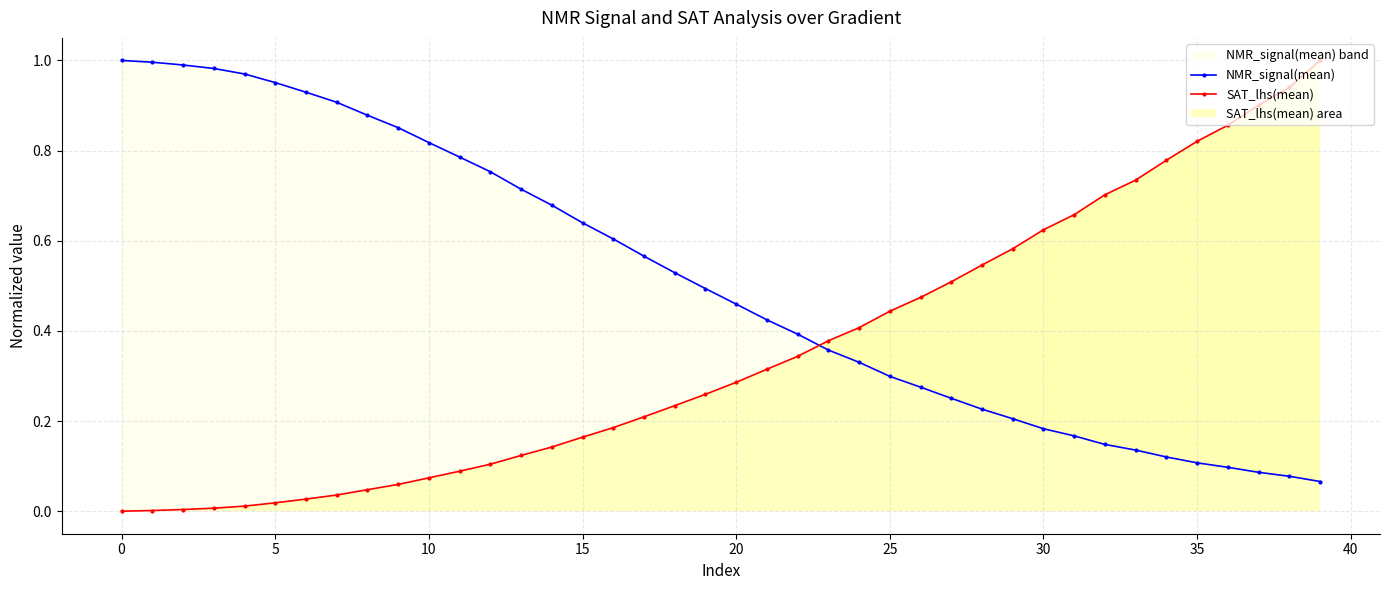

What is the difference between the maximum and second lowest values in the NMR_signal(mean) series?

0.9